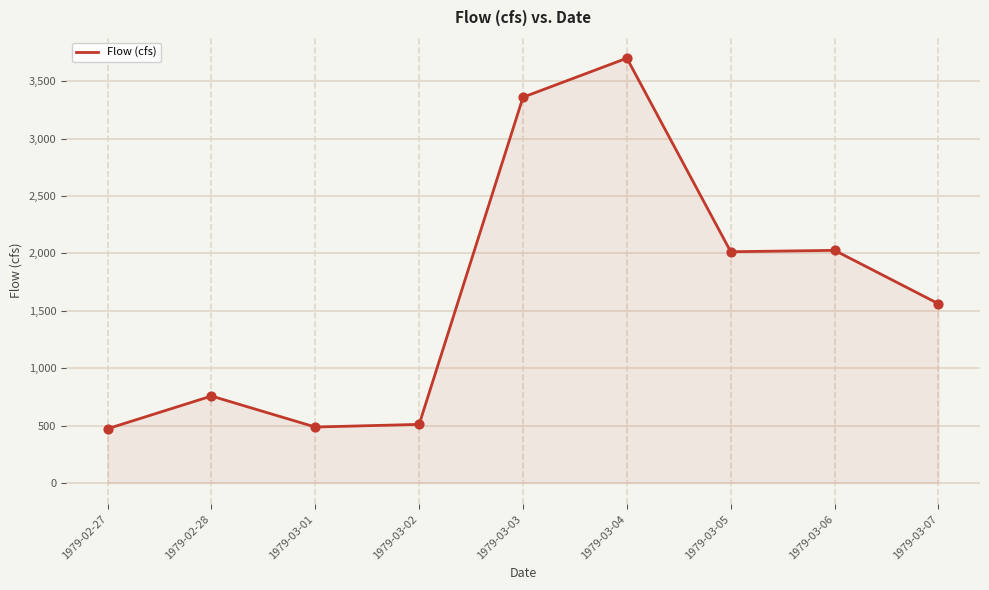

What is the change in value from 1979-03-04 to 1979-03-06?

-1674